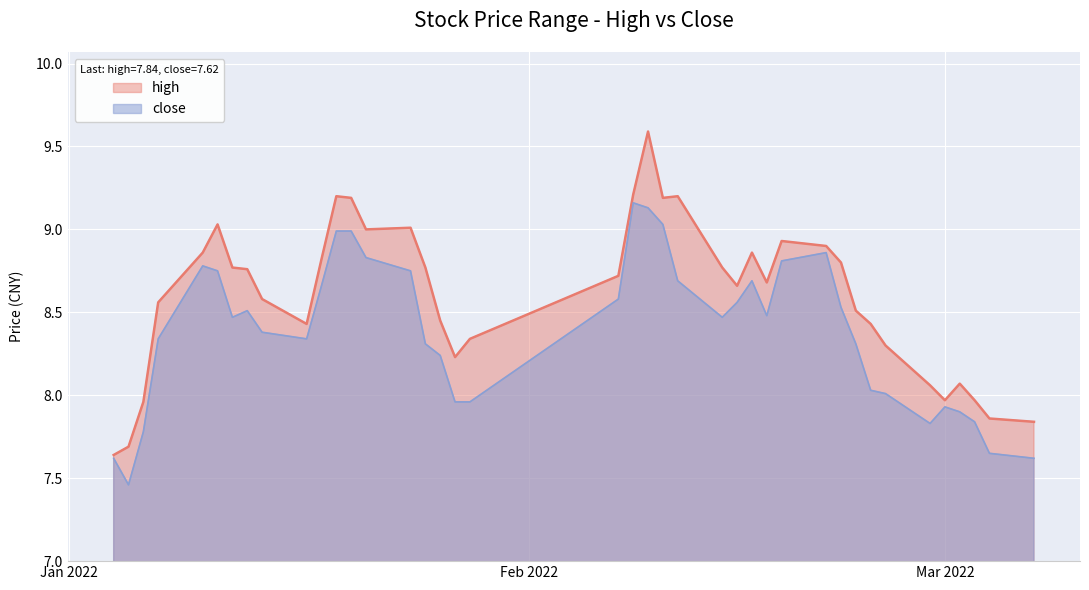

How many lines are shown in the chart?

2